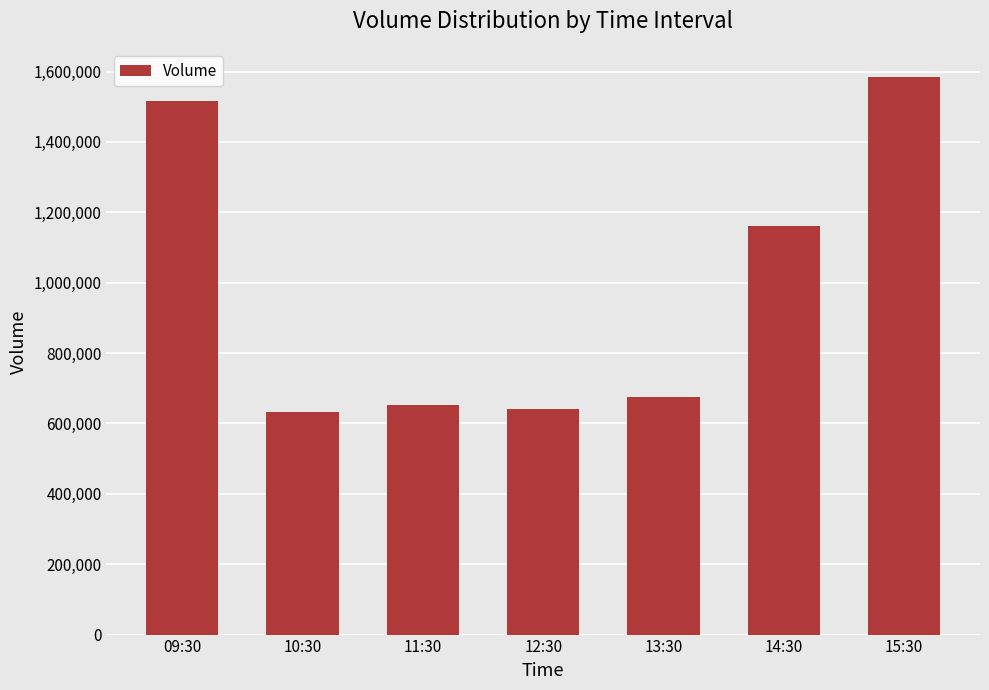

What is the change in value from 13:30 to 14:30?

+485547